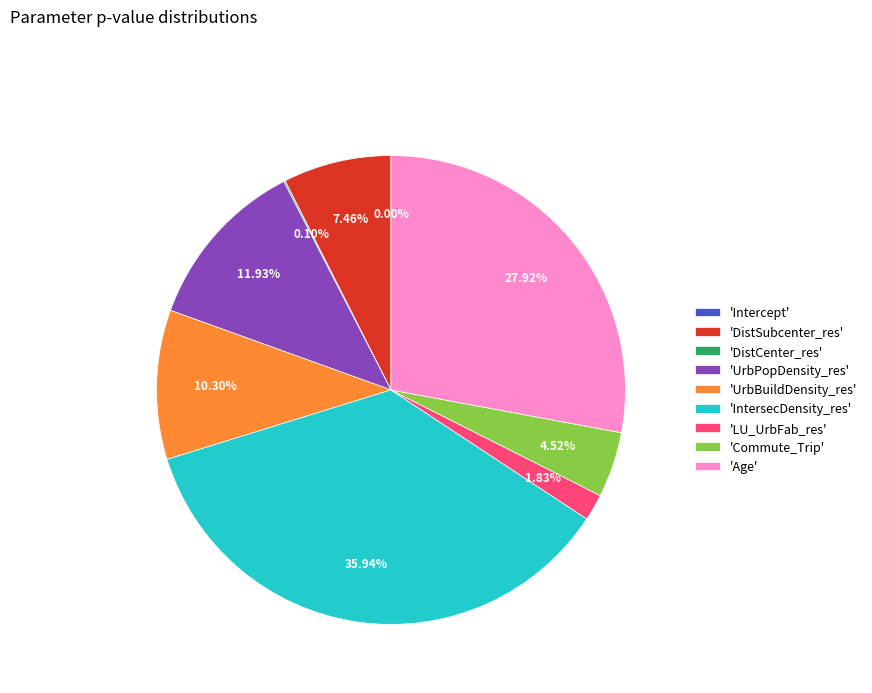

Combined, do 'Commute_Trip' and 'UrbPopDensity_res' account for over 50%?

No